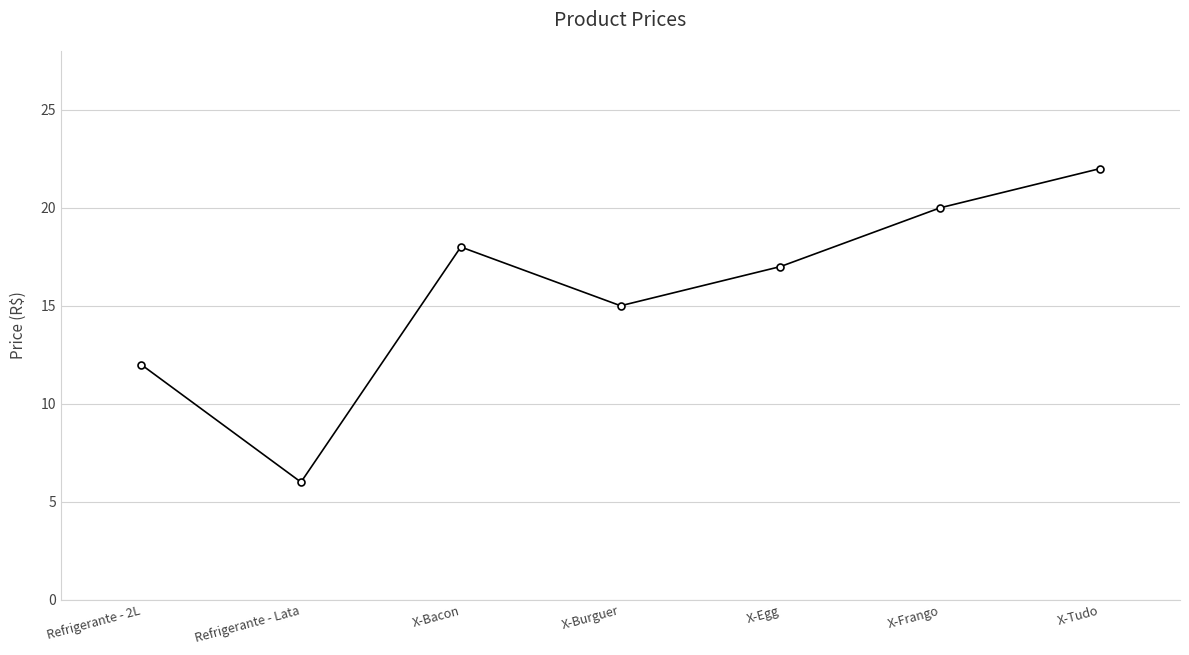

How many data points does each series have?

7